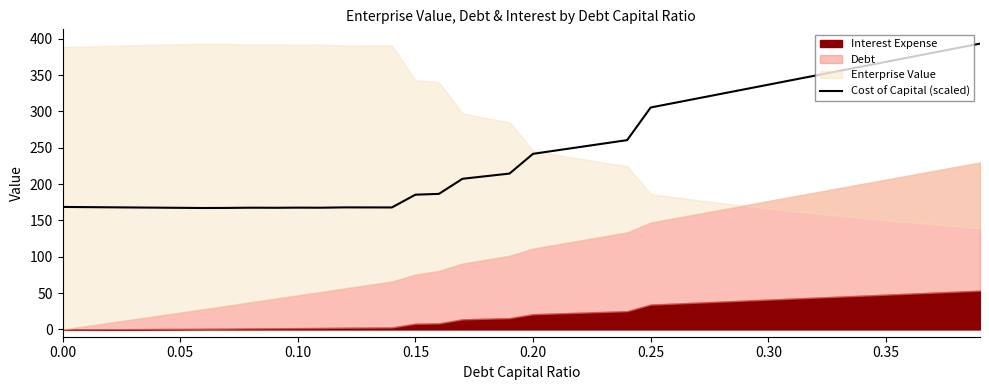

What position from the right is 0.35?

5